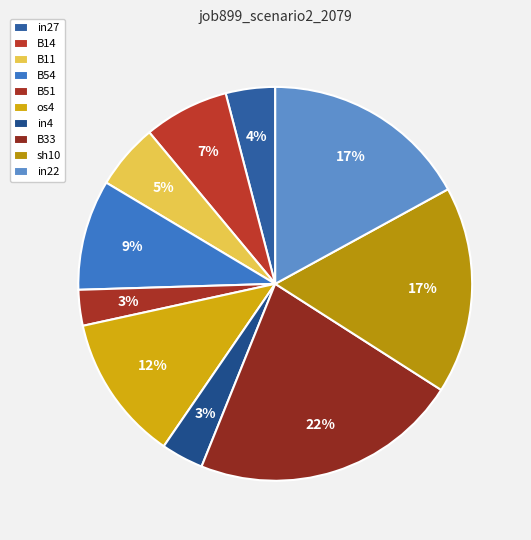

Does B14 represent more than half of the total?

No